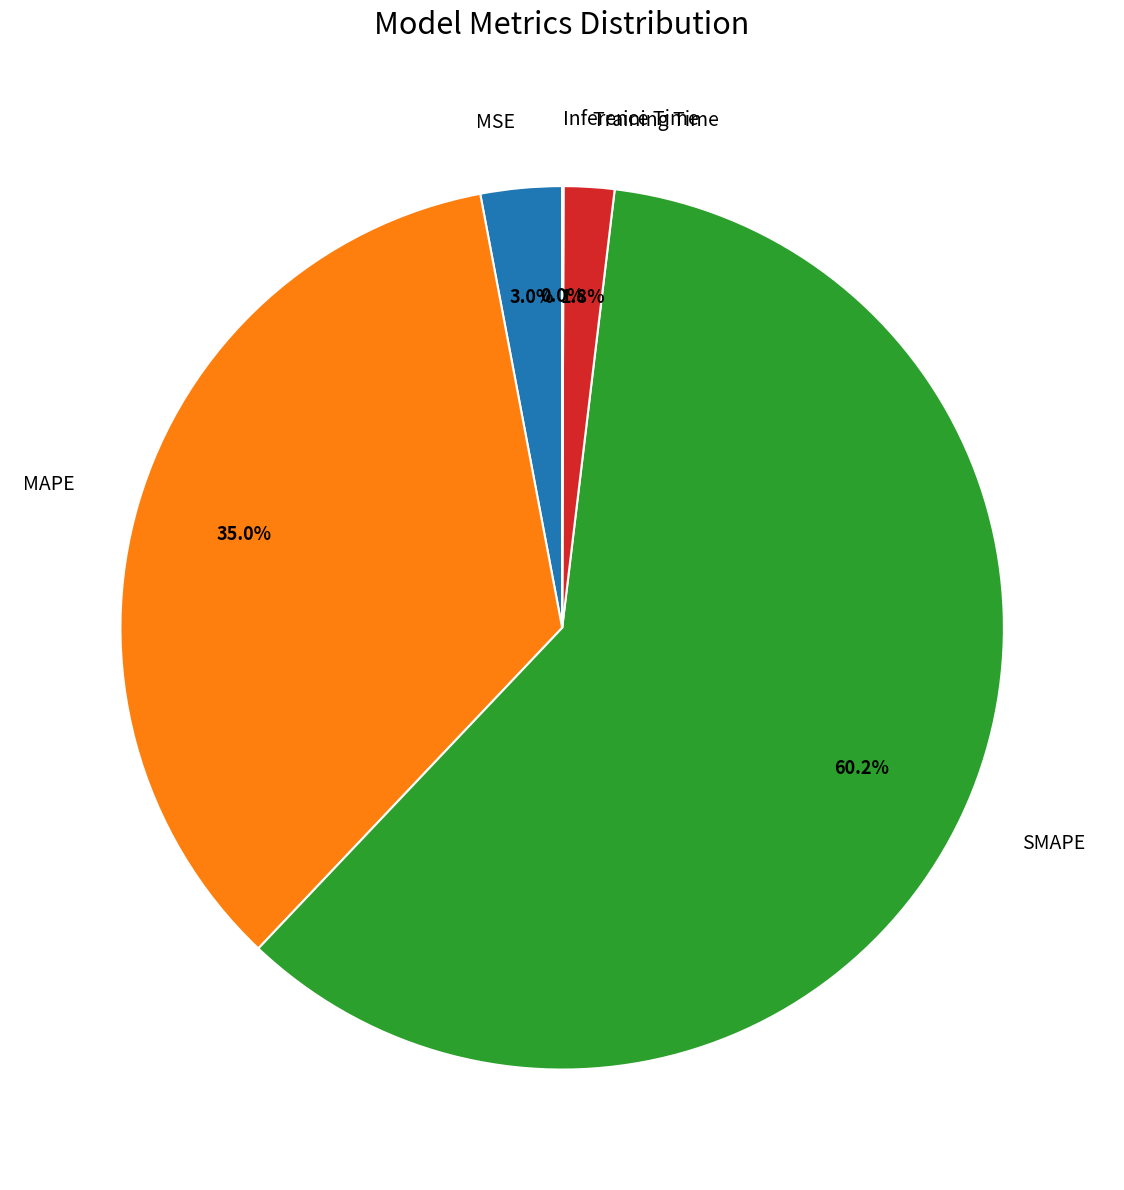

Which slice represents more than half of the pie?

SMAPE